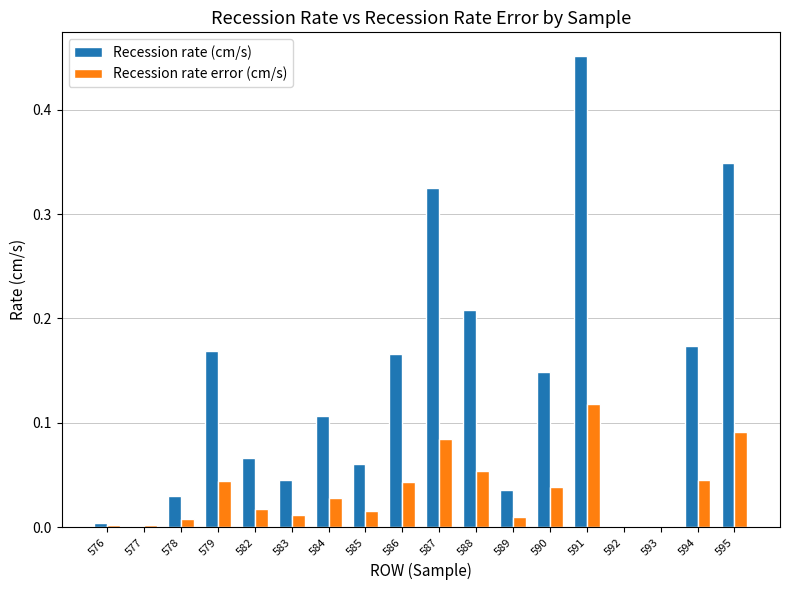

At which category is the sum across all series the highest?

591